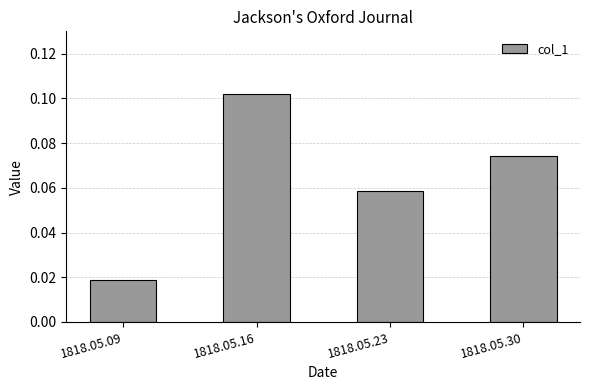

Which label corresponds to the largest value in the chart?

1818.05.16